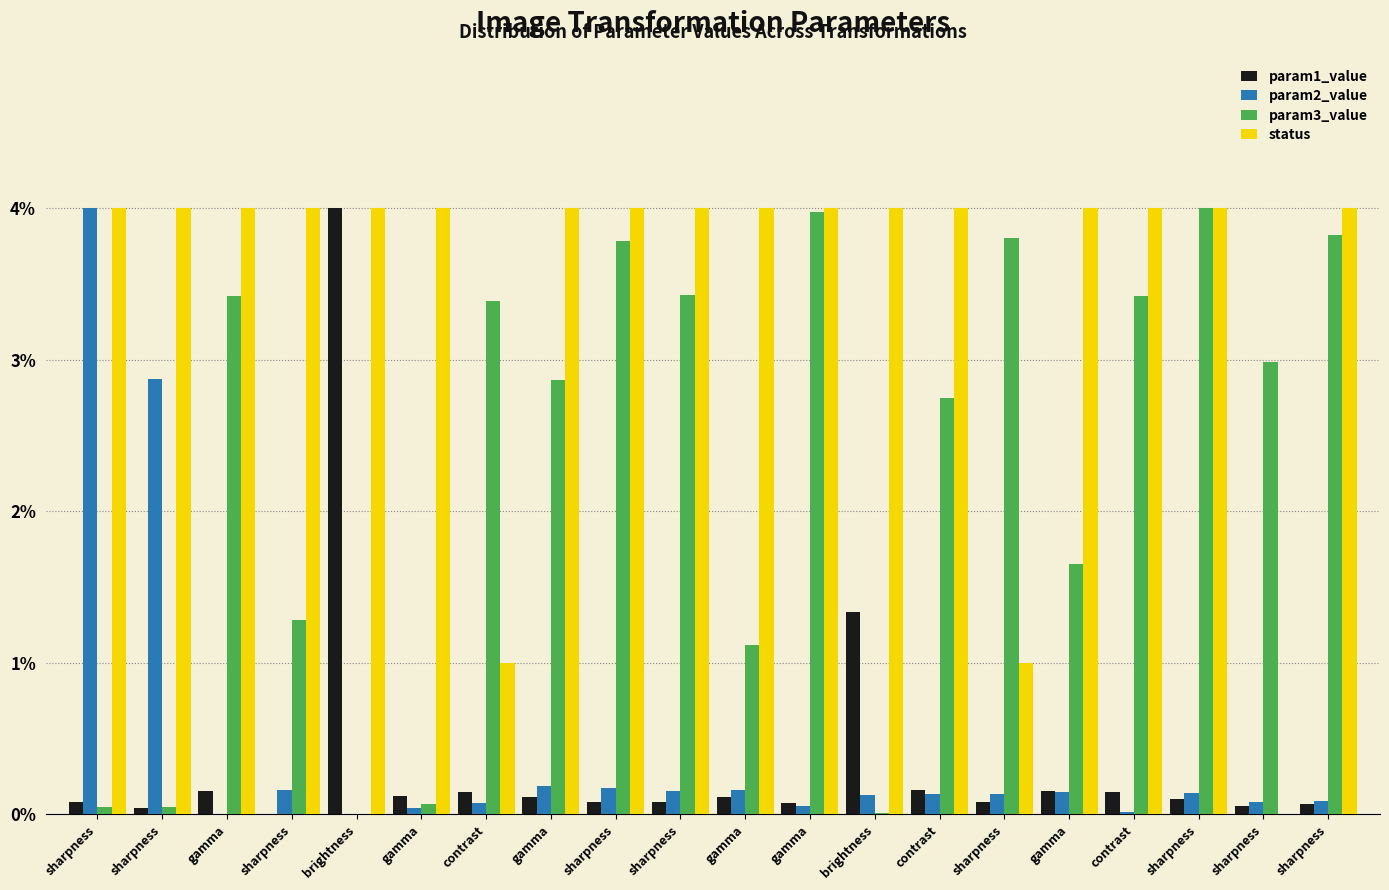

The param1_value series shows 0.2 at gamma. True or false?

True